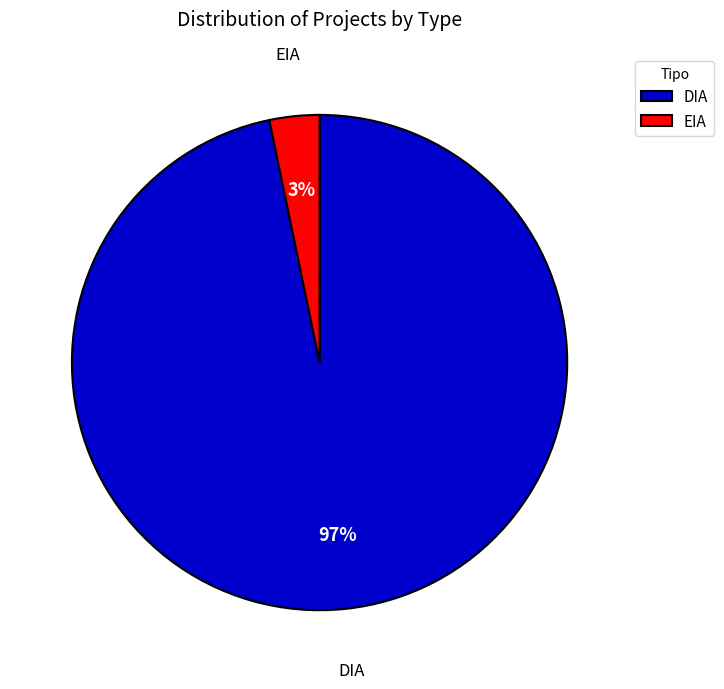

Is DIA the majority of the pie?

Yes